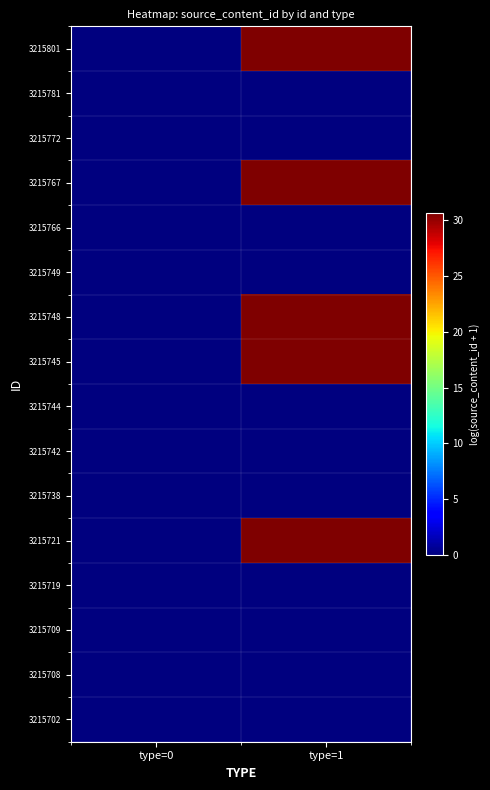

How many categories are shown in the chart?

2